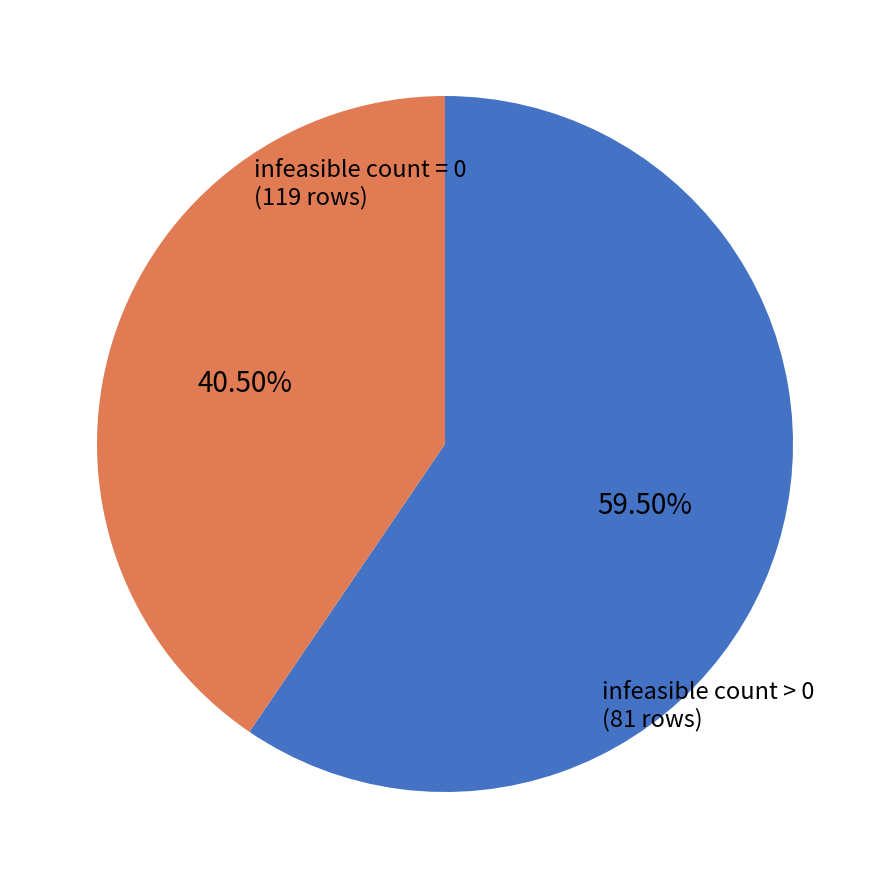

Do infeasible count = 0 and infeasible count > 0 together represent more than half of the pie?

Yes